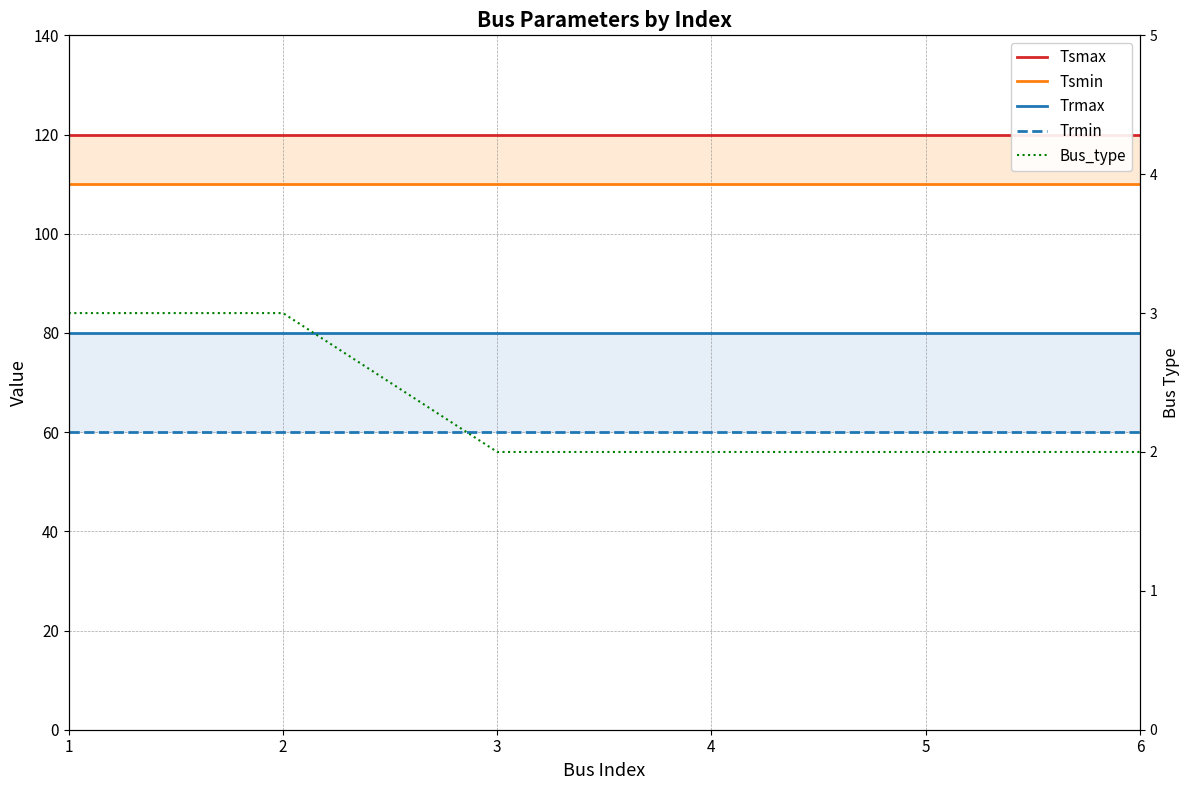

List the series in order of their peak value, lowest first.

Bus_type, Trmin, Trmax, Tsmin, Tsmax